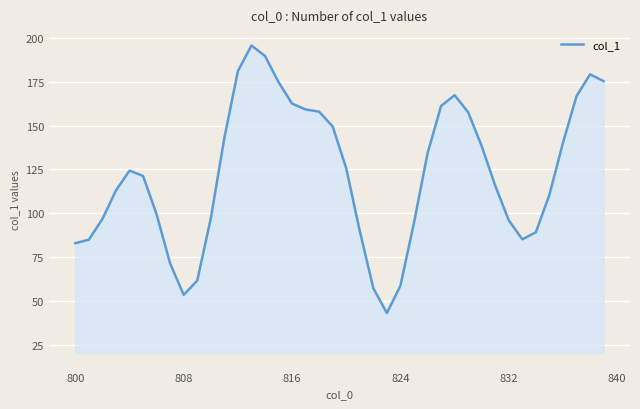

What is the maximum value shown in the chart?

195.8